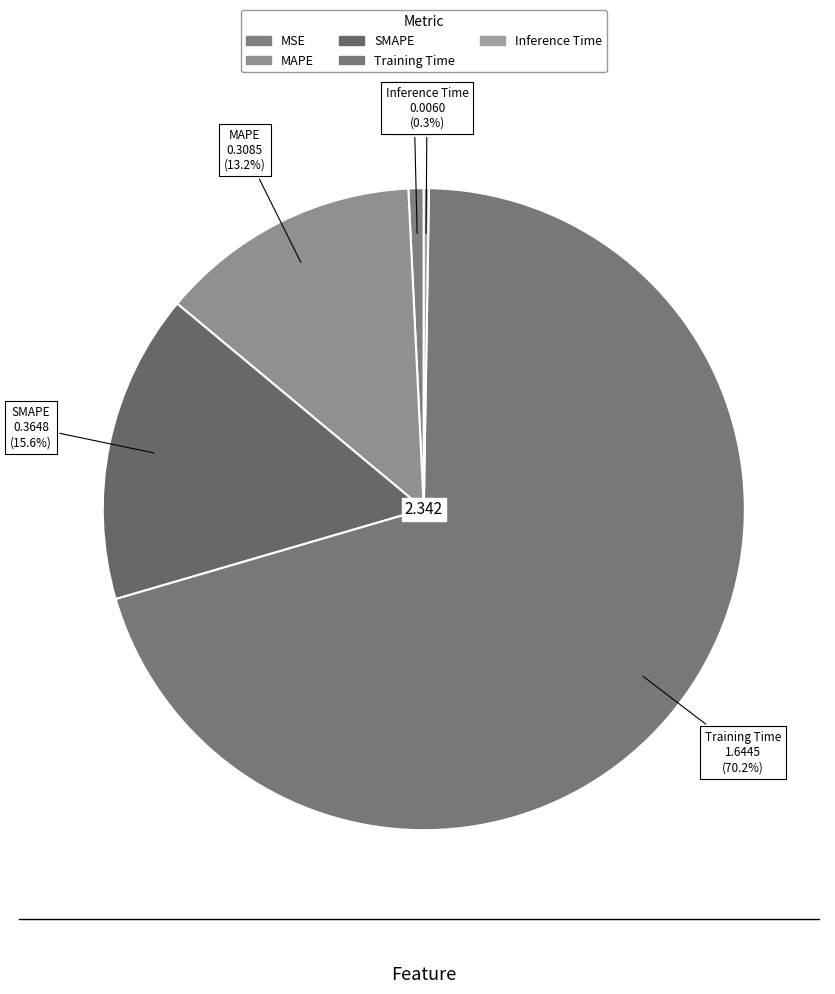

Rank the categories by value from highest to lowest.

Training Time, SMAPE, MAPE, MSE, Inference Time